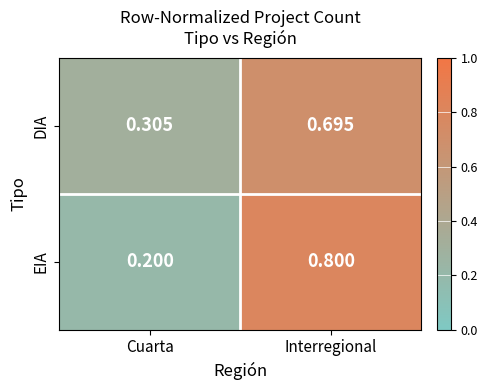

At which label is DIA closest to 0?

Cuarta